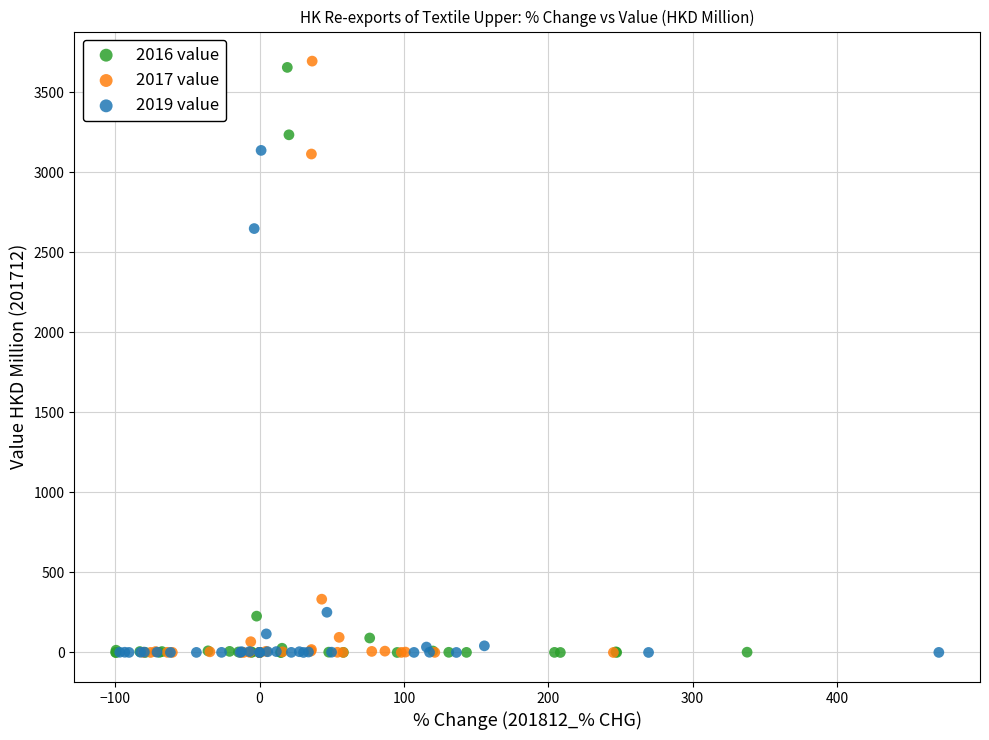

Which series has the largest Y range (max minus min)?

2017 value